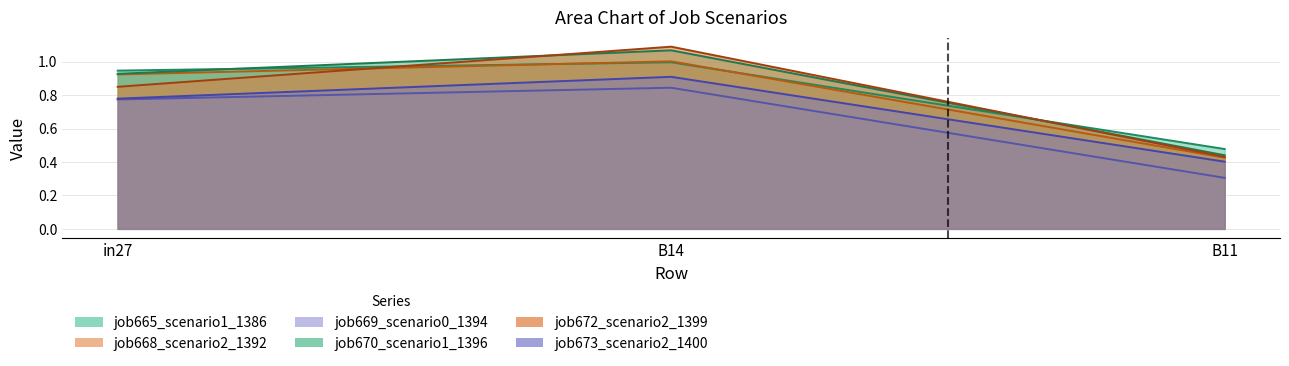

What is the lowest value of the job670_scenario1_1396 series?

0.4